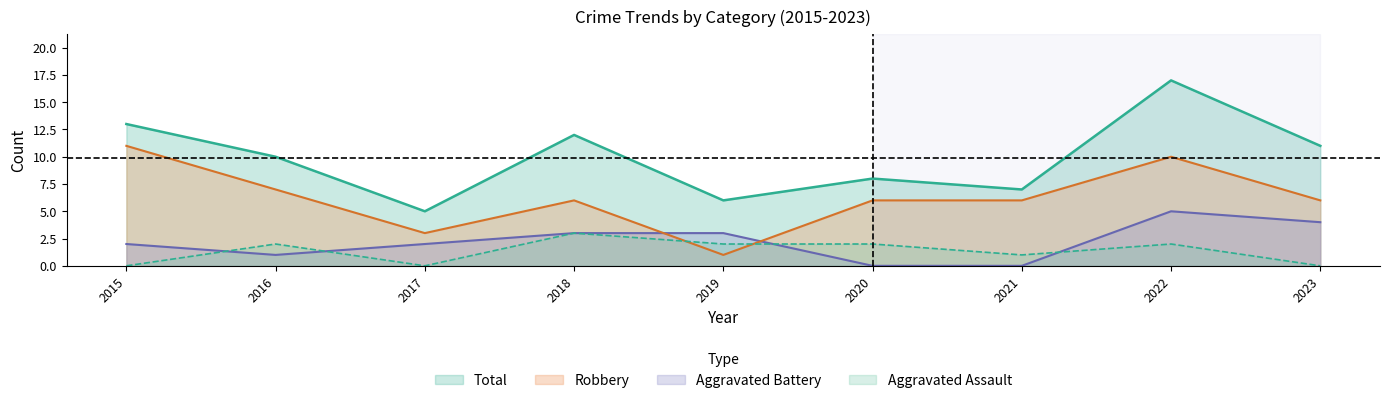

Between 2018 and 2022, which series saw the biggest shift?

Total